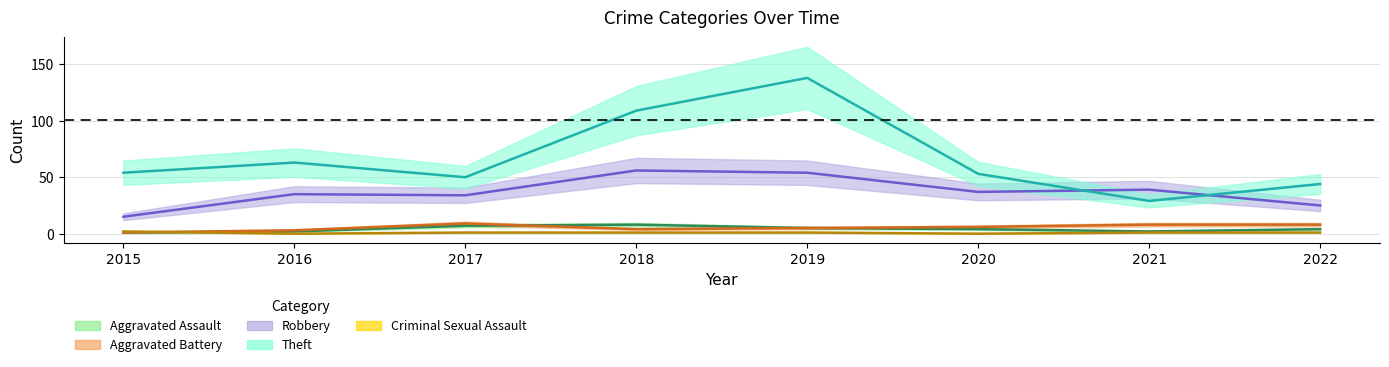

How many times do Robbery and Theft cross each other?

2